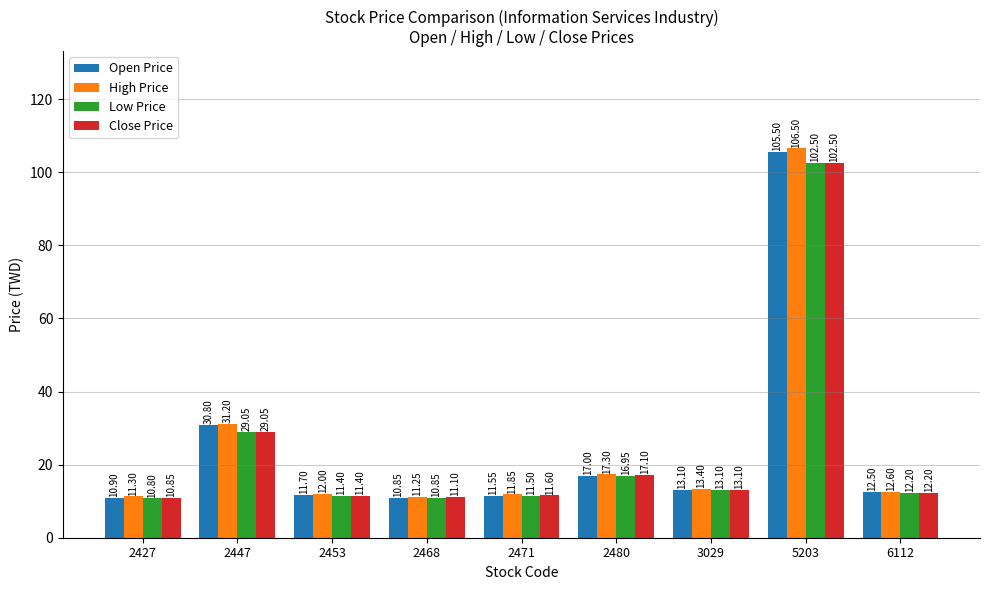

The value of High Price at 5203 is 160.7. True or false?

False